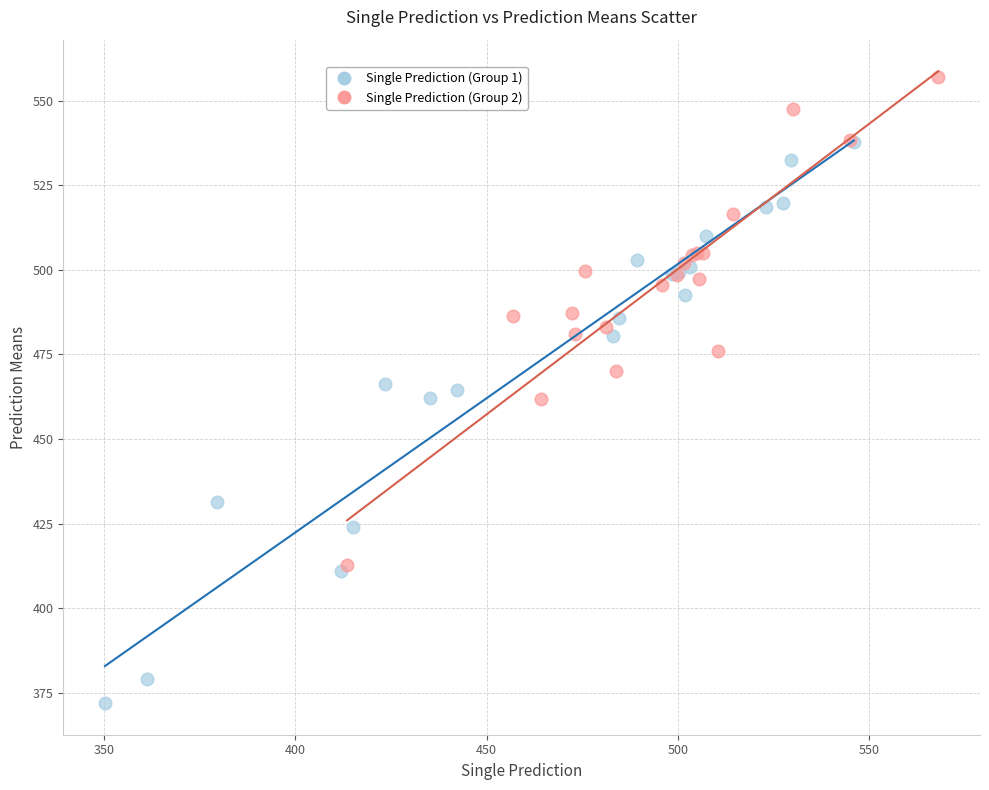

Which series has the largest Y range (max minus min)?

Single Prediction (Group 1)